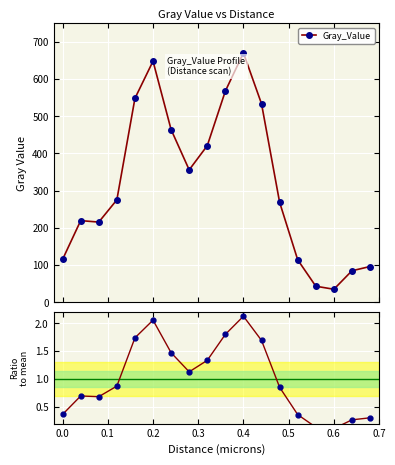

What is the value of the Gray_Value point at the 7th from the left?

464.1